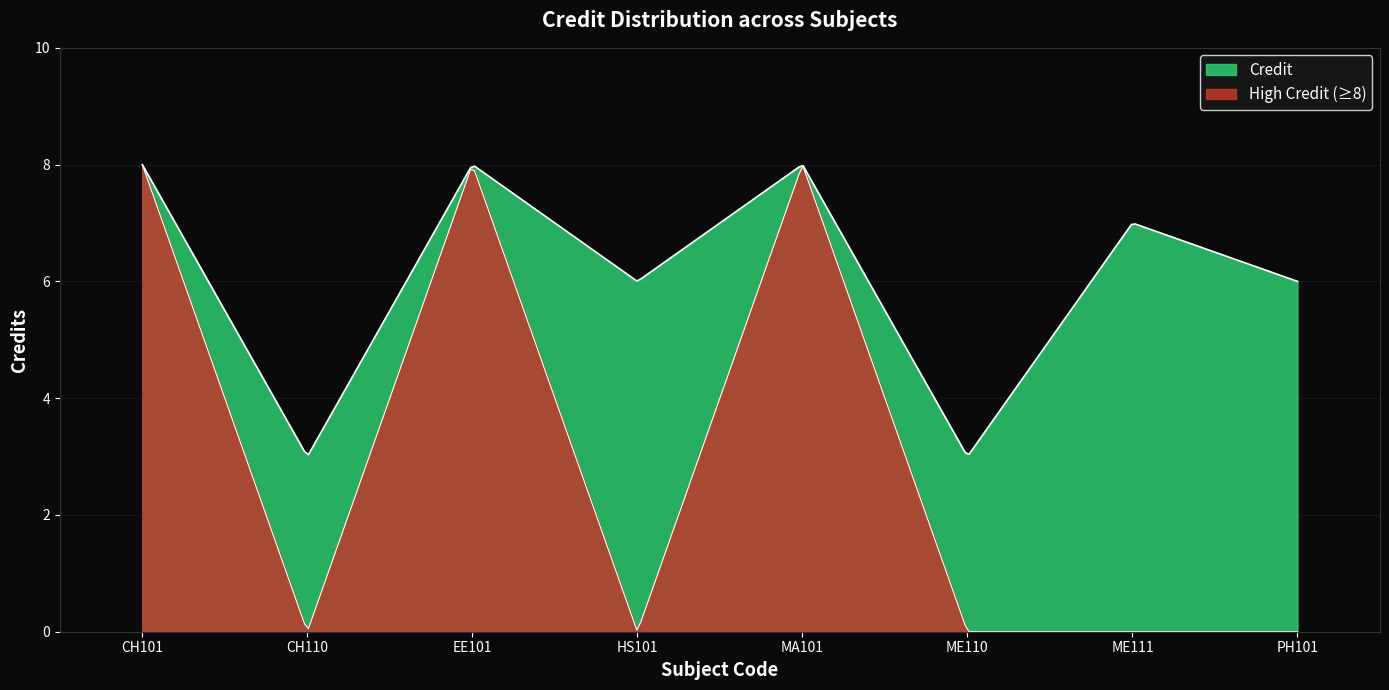

Count the values in the range 6 to 8.

6